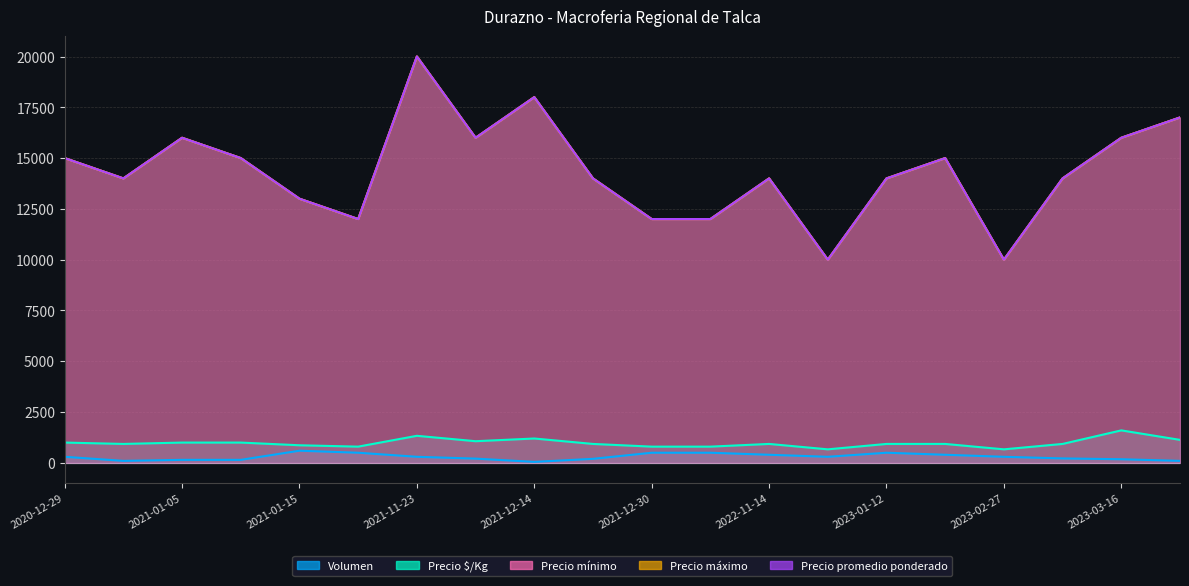

What is the difference between the maximum and minimum values in the Precio $/Kg series?

933